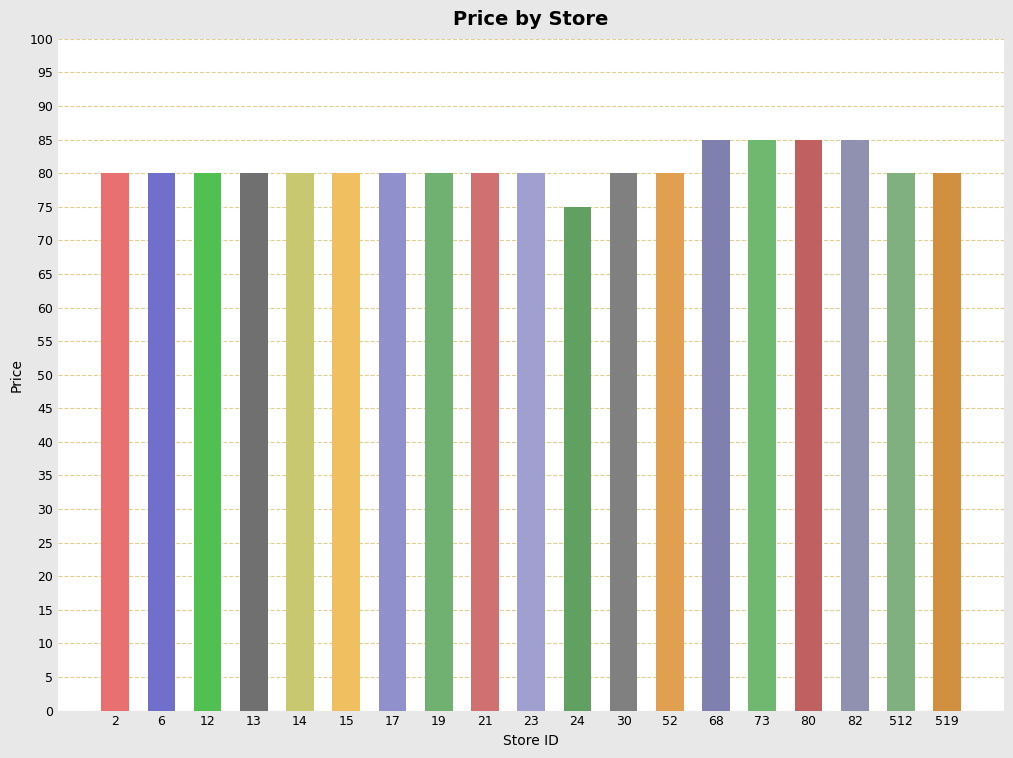

True or false: the data shows 85 at 82.

True